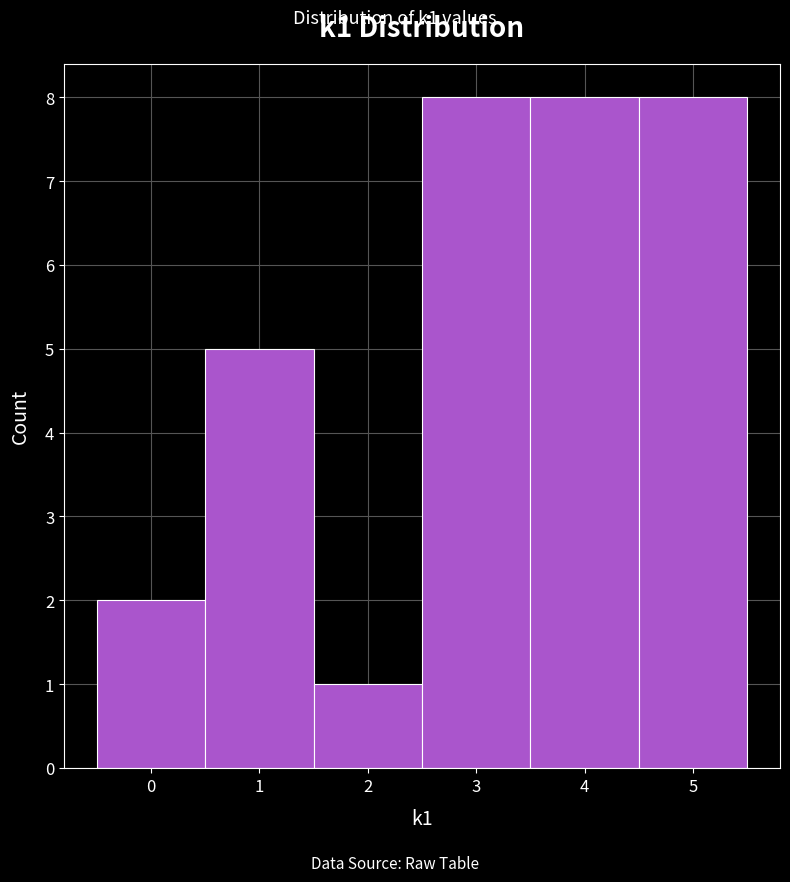

Reading left to right, transcribe this chart: for each bar, give the range it covers on the x-axis and its height. The values are not printed on the chart, so give them approximately, as read against the axis.

-0.5 to 0.5: 2
0.5 to 1.5: 5
1.5 to 2.5: 1
2.5 to 3.5: 8
3.5 to 4.5: 8
4.5 to 5.5: 8